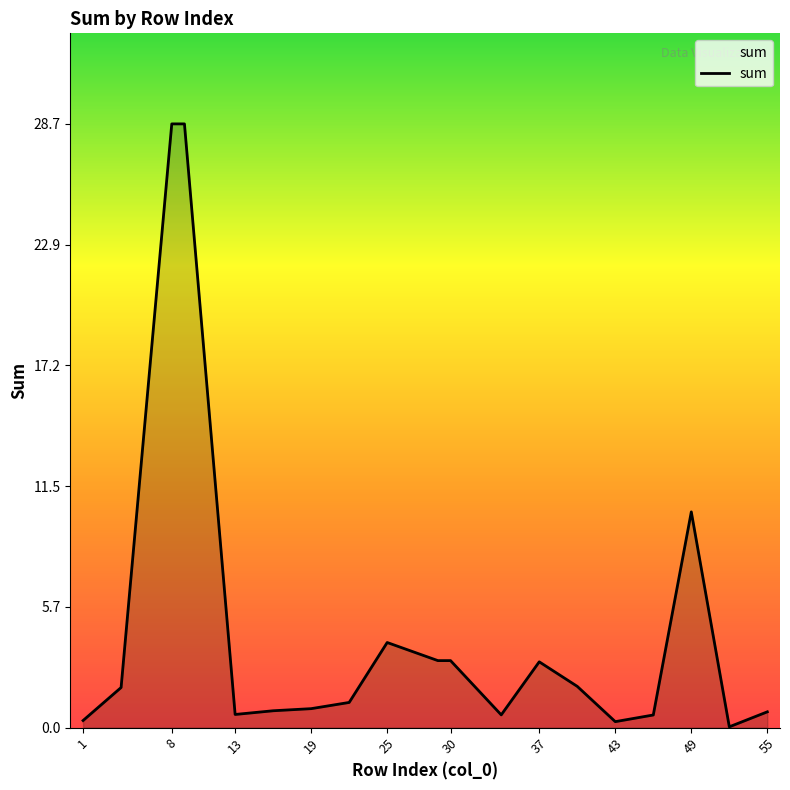

What is the difference between the maximum and minimum values?

28.6